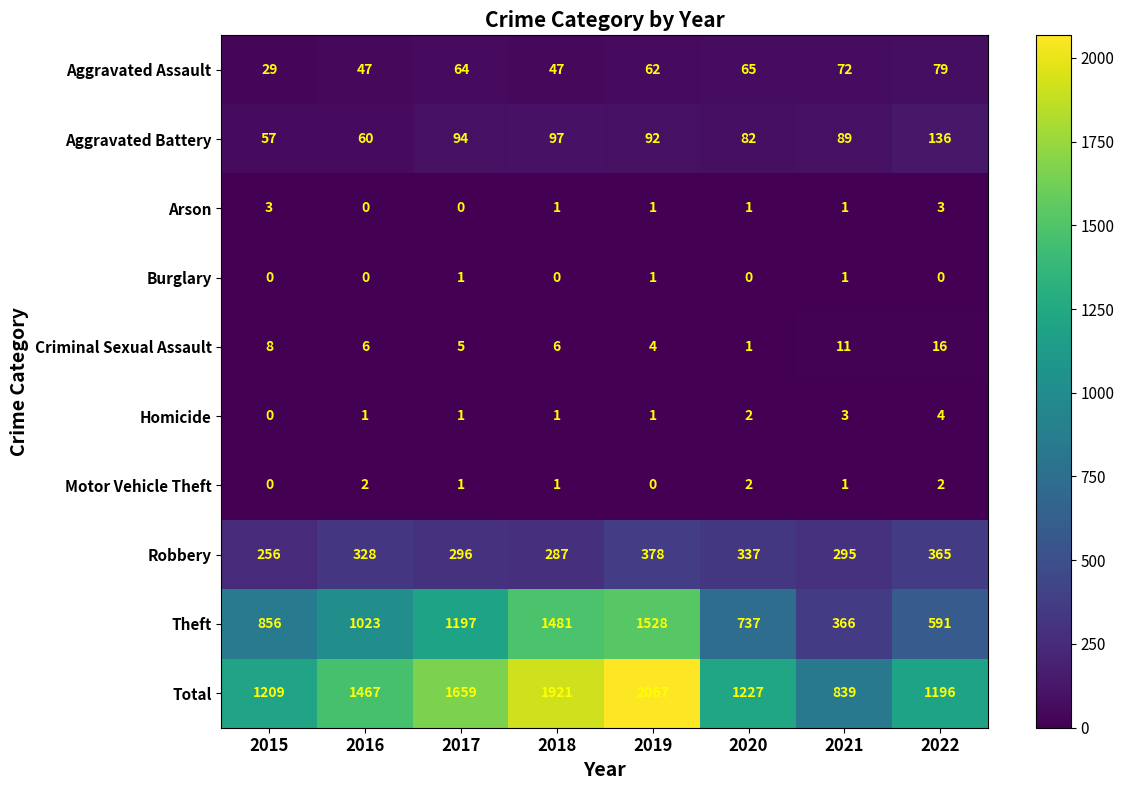

Which label corresponds to the largest value in the chart?

2019